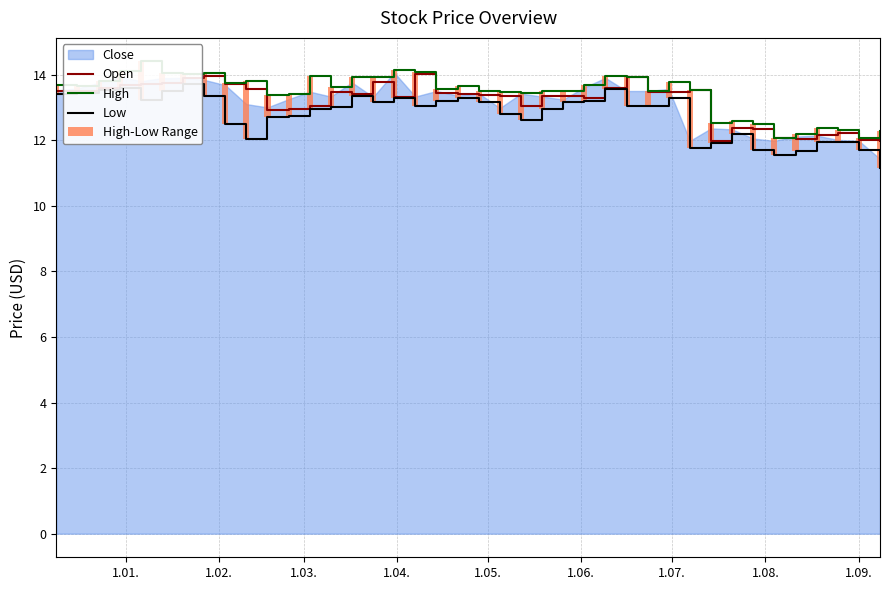

What is the highest value of the Open series?

14.0